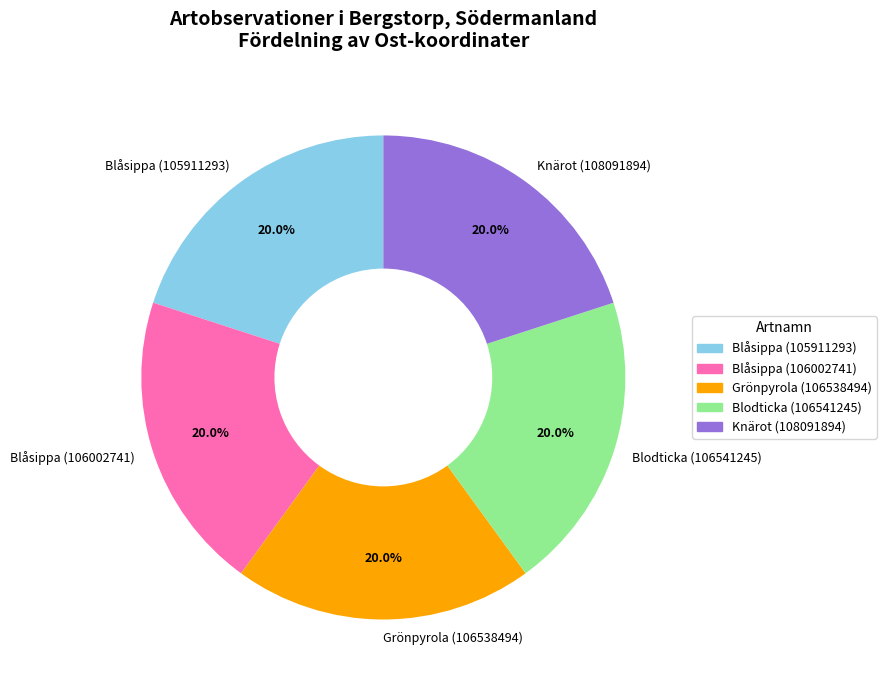

To the nearest percent, what is the combined percentage of Grönpyrola (106538494) and Blåsippa (105911293)?

40%